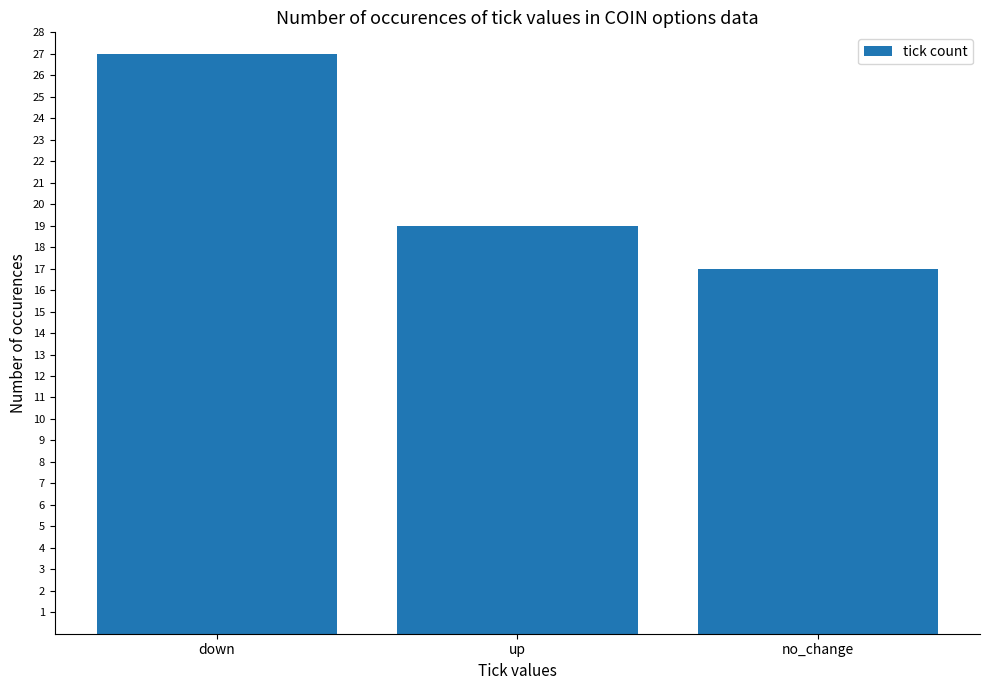

What is the value of the 2nd bar from the left?

19